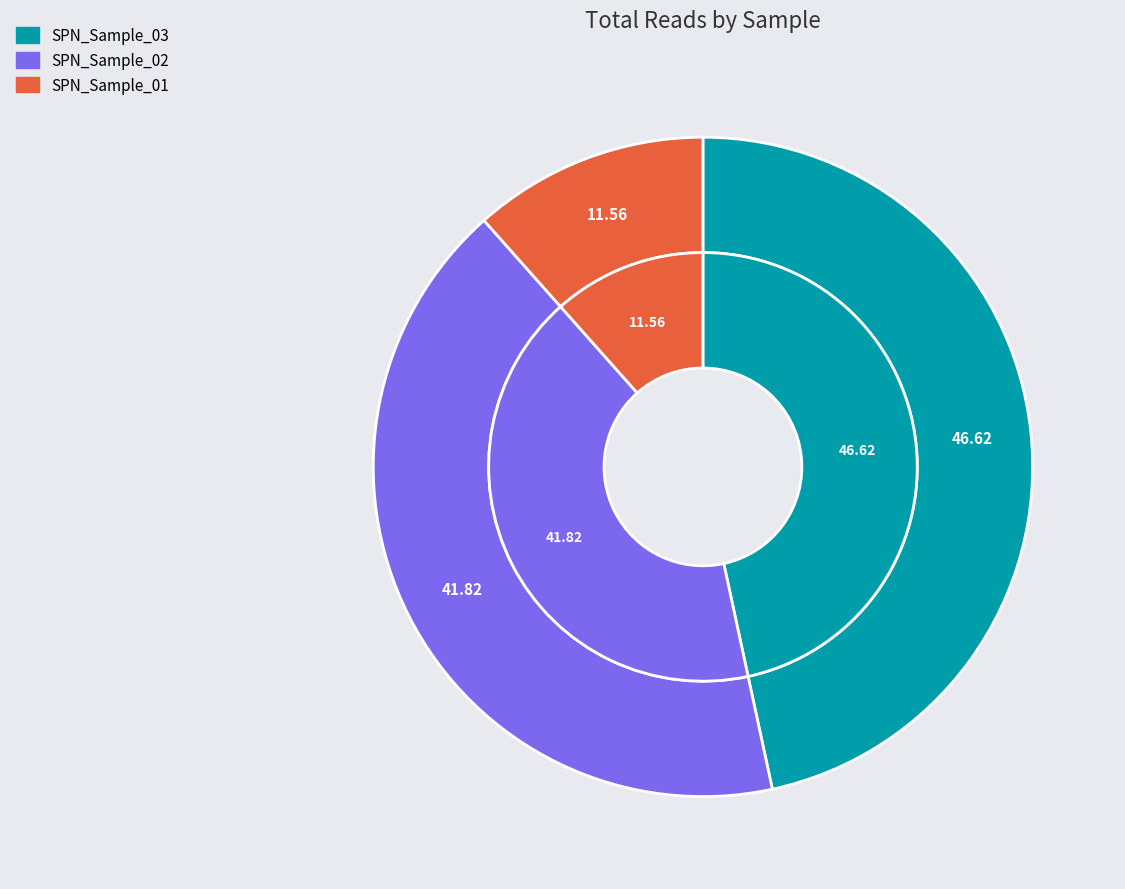

What percentage is NOT represented by SPN_Sample_03?

53.4%